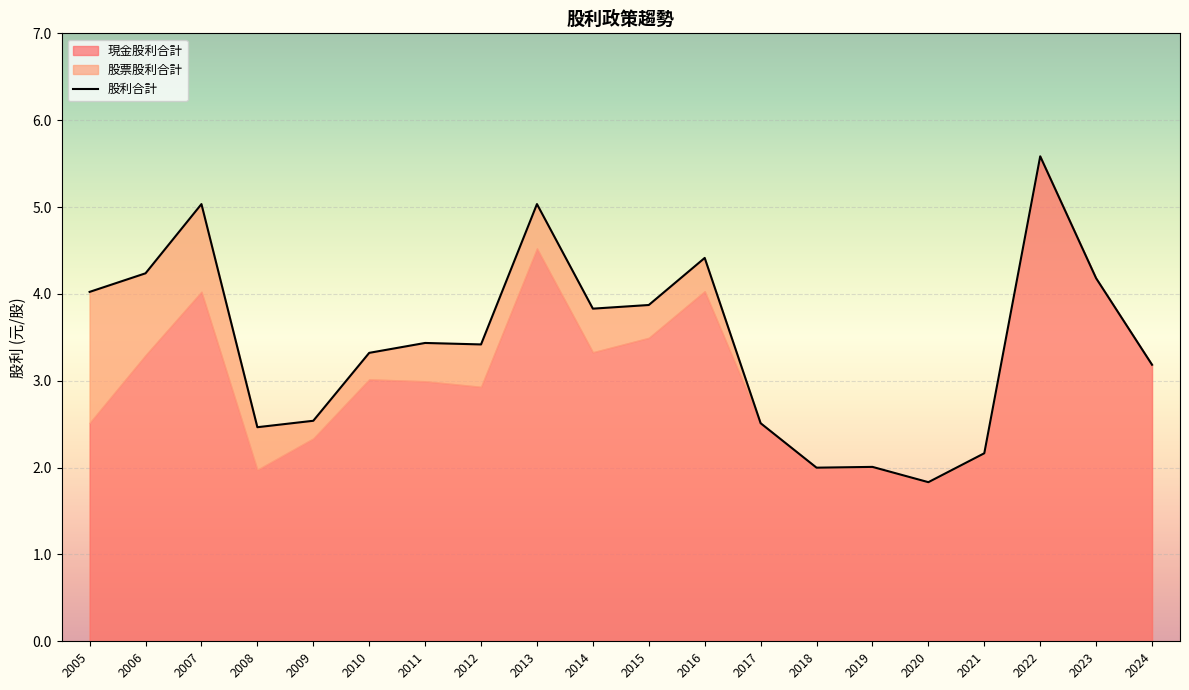

What is the difference between the second highest and second lowest values?

3.0